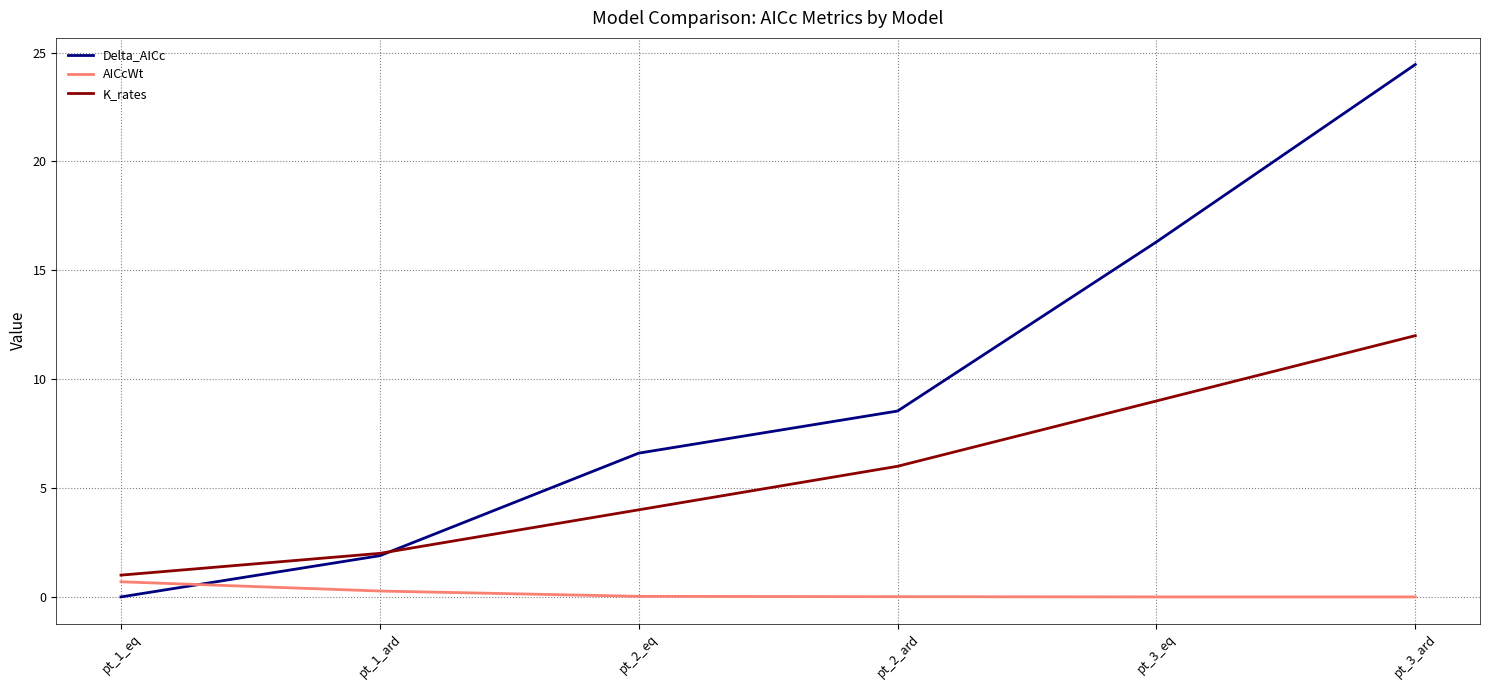

How many distinct data groups are displayed?

3